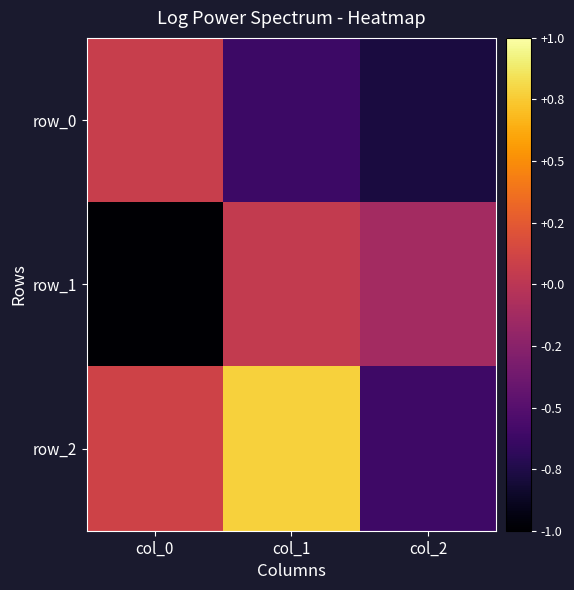

Between col_2 and col_1, which is larger?

col_1